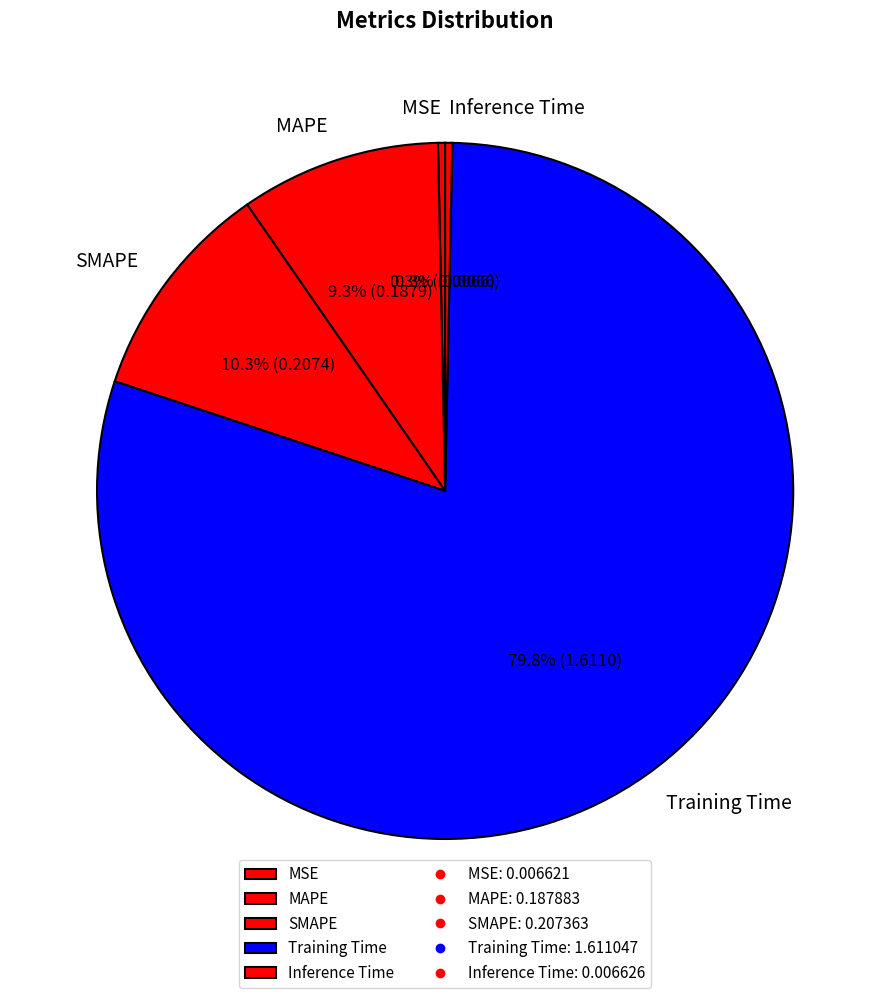

What is the largest slice in the pie chart?

Training Time